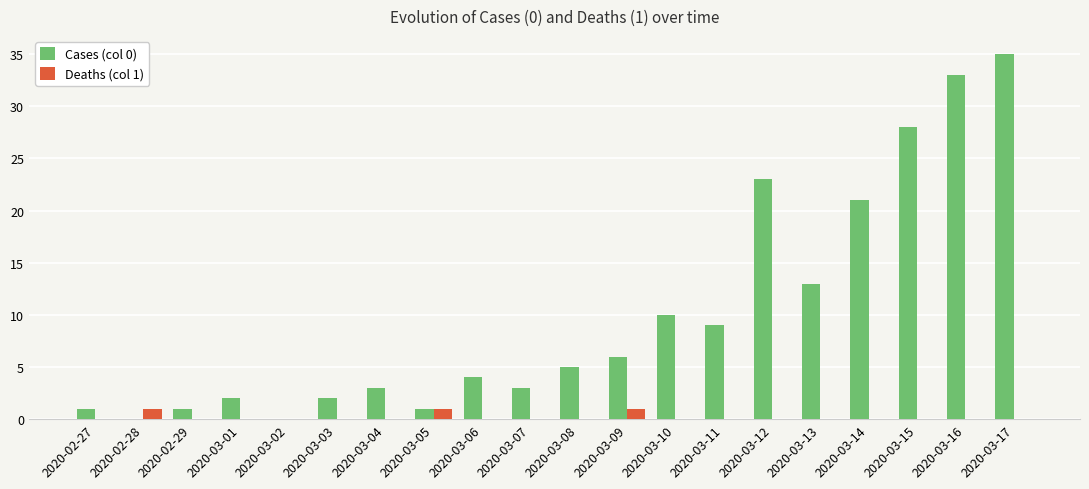

The Cases (col 0) series shows 0 at 2020-02-28. True or false?

True